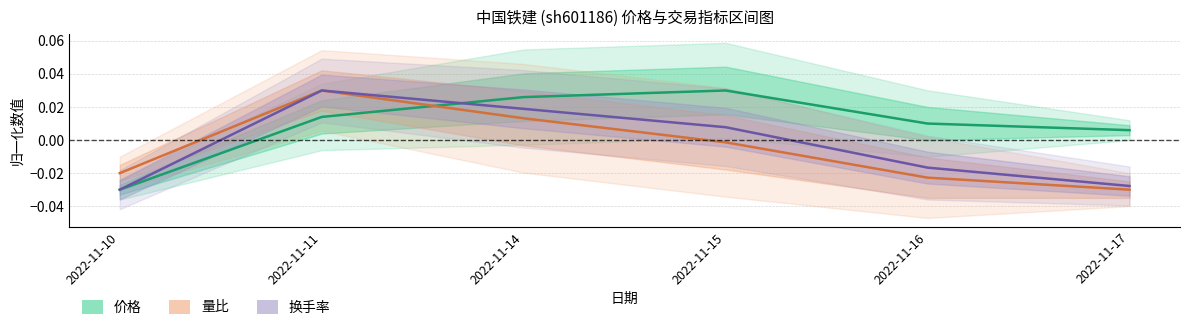

Where is the first local maximum for 换手率?

2022-11-11